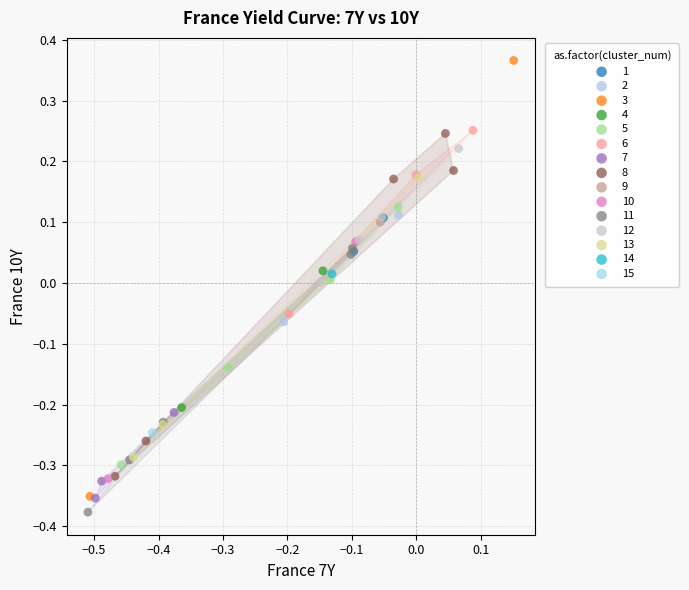

What are all the series names shown in the legend?

1, 2, 3, 4, 5, 6, 7, 8, 9, 10, 11, 12, 13, 14, 15